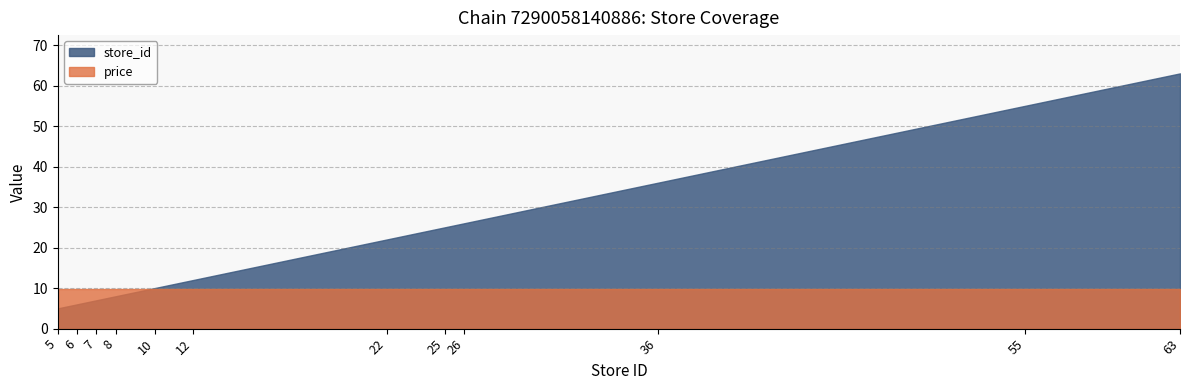

After their last crossing, which series has the higher values: price or store_id?

store_id